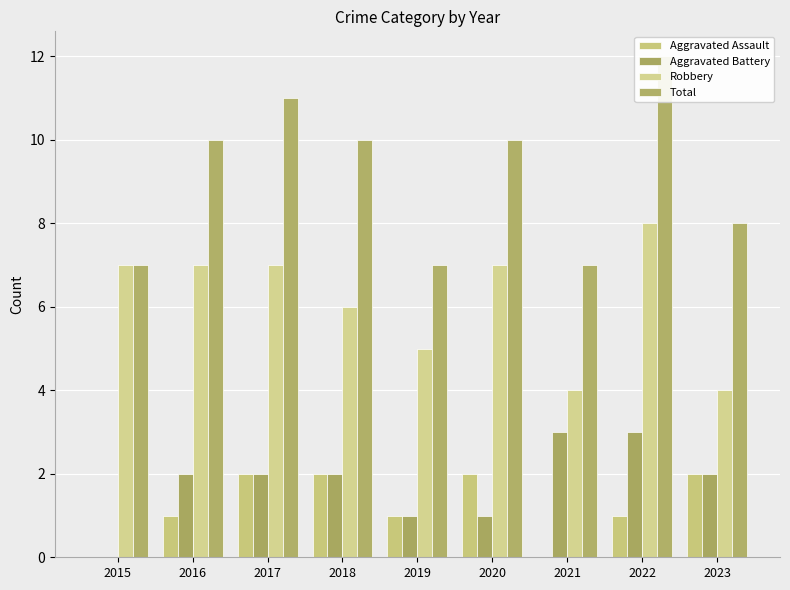

At which category is the sum across all series the highest?

2022